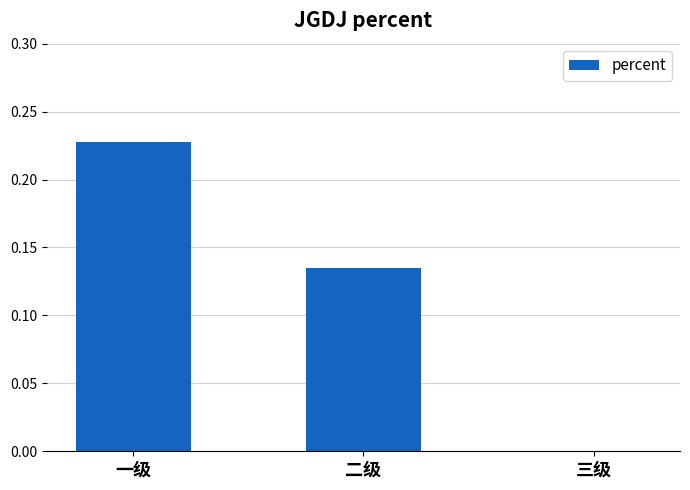

Is it true that the value at 三级 is 0.0?

True